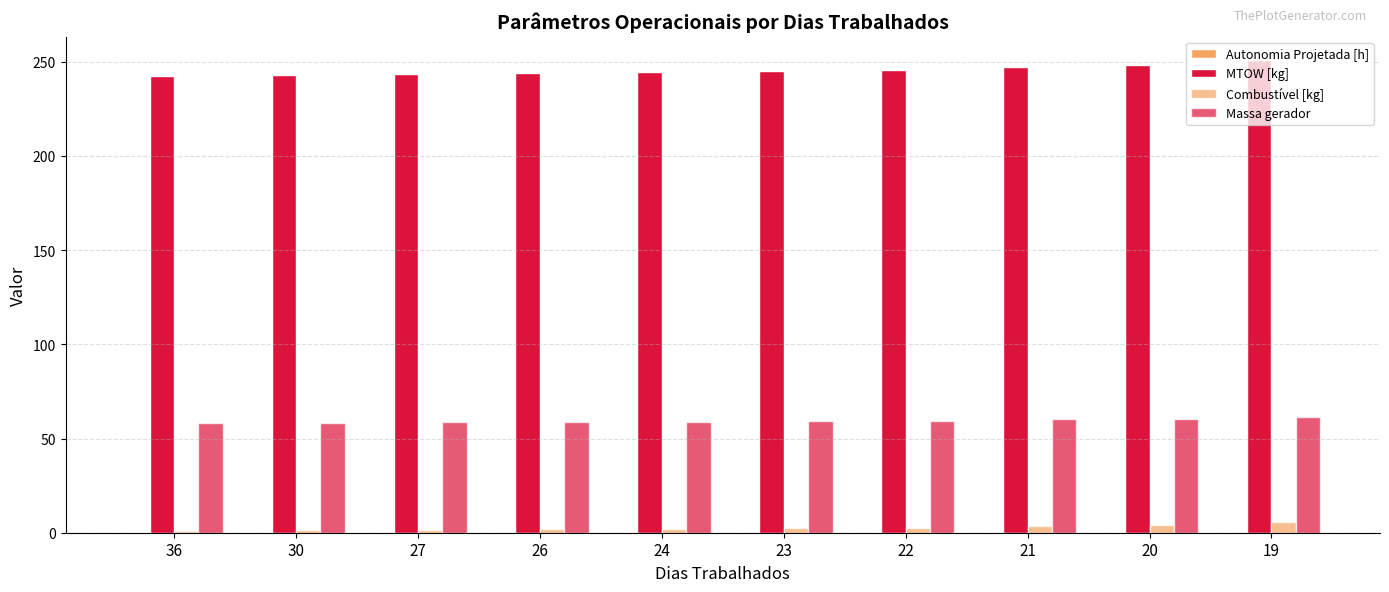

How many groups of bars are there?

10